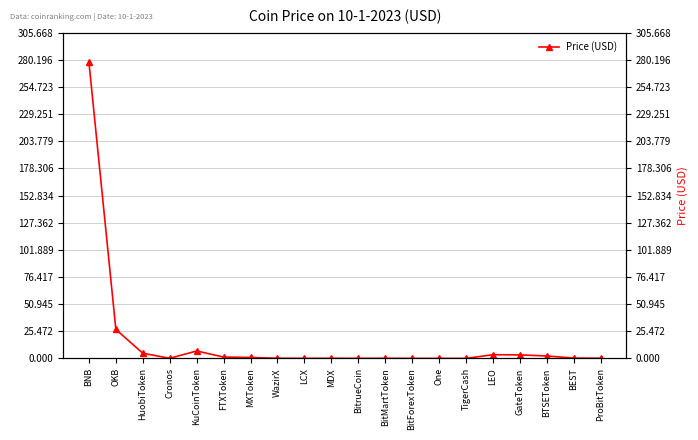

What is the label of the 14th point from the left?

One